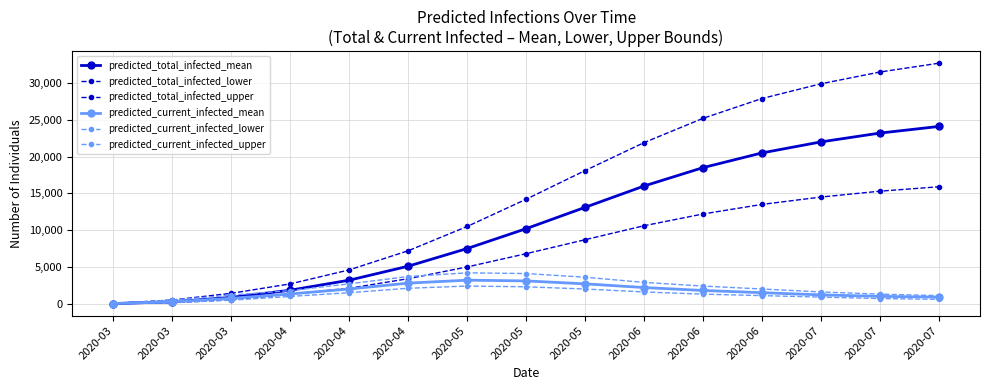

Reading right to left, what are all the values shown in this chart?

predicted_total_infected_mean: 2020-07=24100	2020-07=23200	2020-07=22000	2020-06=20500	2020-06=18500	2020-06=16000	2020-05=13100	2020-05=10200	2020-05=7500	2020-04=5100	2020-04=3200	2020-04=1835	2020-03=856	2020-03=262	2020-03=20
predicted_total_infected_lower: 2020-07=15900	2020-07=15300	2020-07=14500	2020-06=13500	2020-06=12200	2020-06=10600	2020-05=8700	2020-05=6800	2020-05=5000	2020-04=3400	2020-04=2100	2020-04=1282	2020-03=542	2020-03=137	2020-03=10
predicted_total_infected_upper: 2020-07=32700	2020-07=31500	2020-07=29900	2020-06=27900	2020-06=25200	2020-06=21900	2020-05=18100	2020-05=14200	2020-05=10500	2020-04=7200	2020-04=4600	2020-04=2695	2020-03=1416	2020-03=504	2020-03=40
predicted_current_infected_mean: 2020-07=900	2020-07=1000	2020-07=1200	2020-06=1500	2020-06=1800	2020-06=2200	2020-05=2700	2020-05=3100	2020-05=3200	2020-04=2800	2020-04=2000	2020-04=1329	2020-03=735	2020-03=262	2020-03=20
predicted_current_infected_lower: 2020-07=600	2020-07=700	2020-07=900	2020-06=1100	2020-06=1300	2020-06=1600	2020-05=2000	2020-05=2300	2020-05=2400	2020-04=2100	2020-04=1500	2020-04=989	2020-03=482	2020-03=137	2020-03=10
predicted_current_infected_upper: 2020-07=1100	2020-07=1300	2020-07=1600	2020-06=2000	2020-06=2400	2020-06=2900	2020-05=3600	2020-05=4100	2020-05=4200	2020-04=3700	2020-04=2700	2020-04=1787	2020-03=1176	2020-03=504	2020-03=40